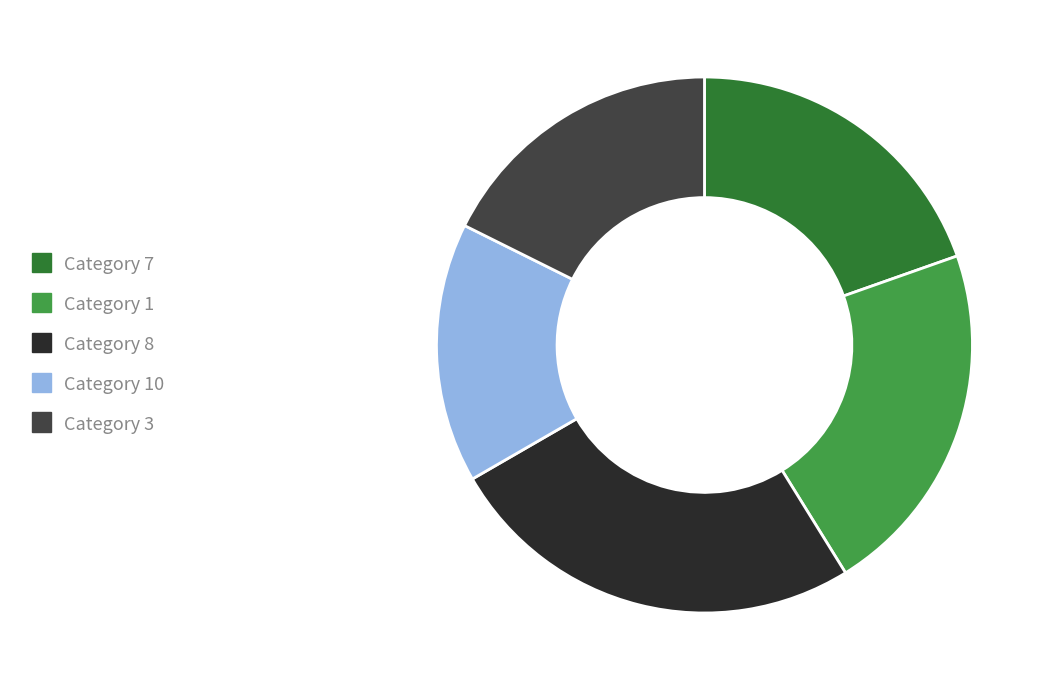

Approximately how many times larger is the value at Category 1 compared to Category 3?

1.2